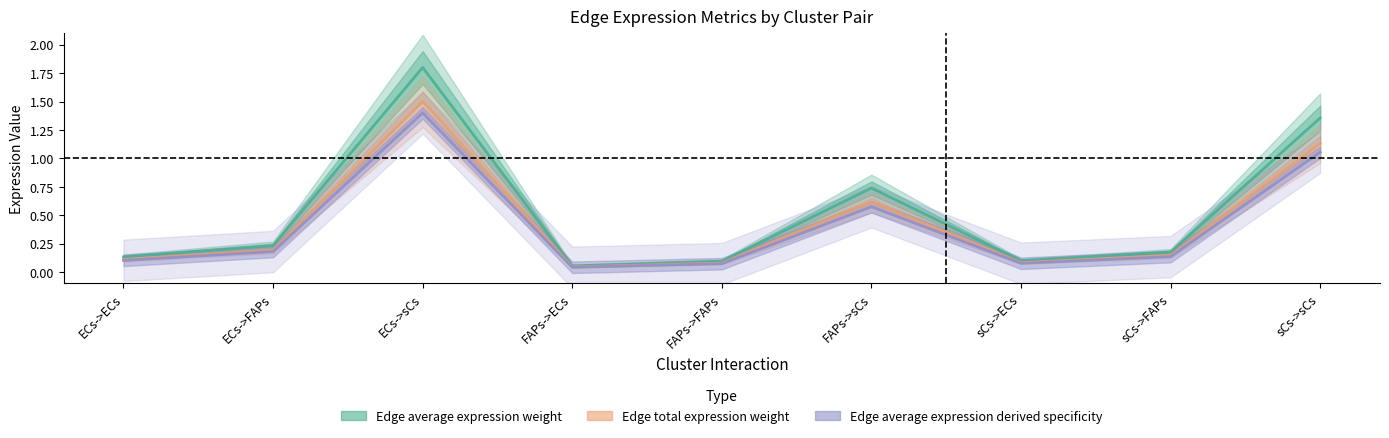

Is it true that Edge average expression weight equals 0.1 at sCs->ECs?

True